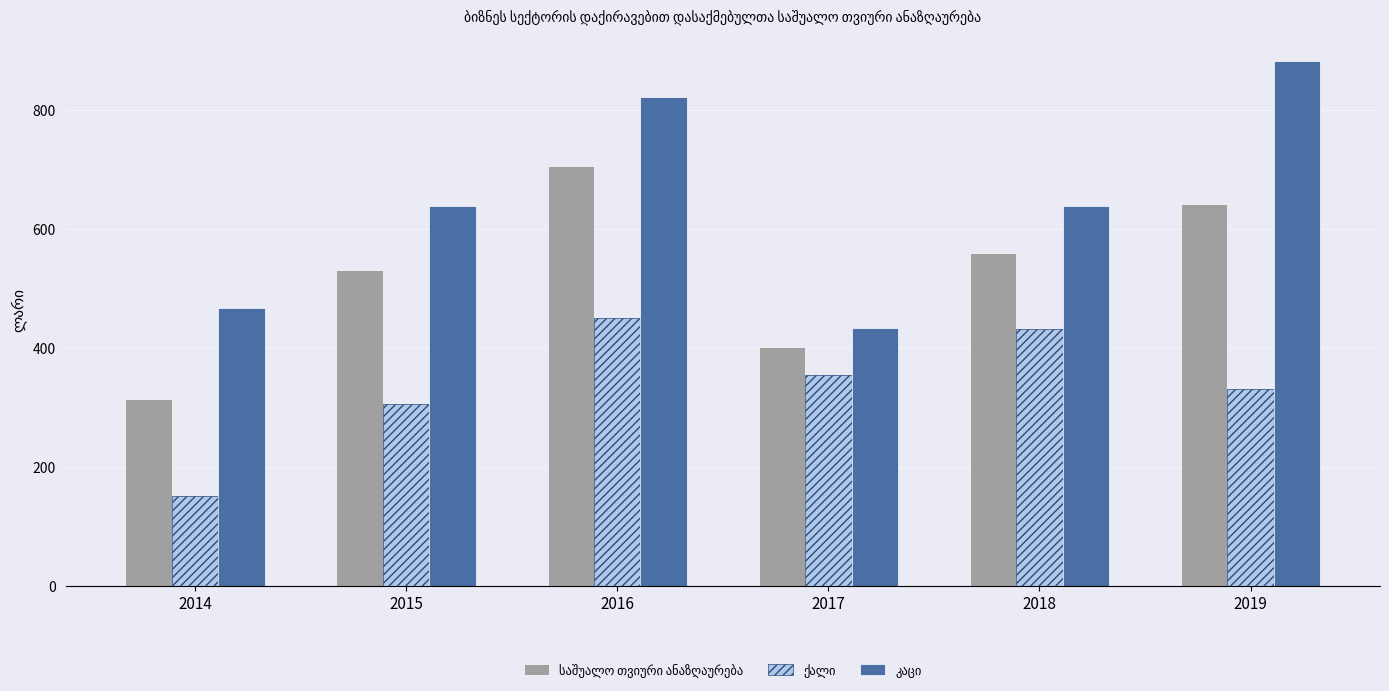

What is the spread (max minus min) of values at 2019?

552.4